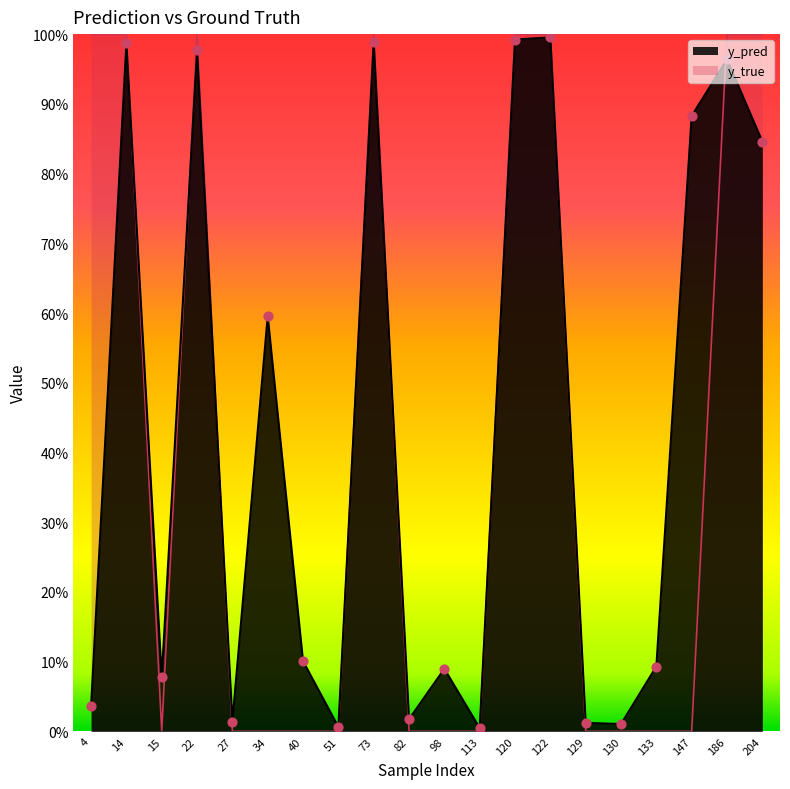

Which series reaches the minimum Y coordinate?

y_true